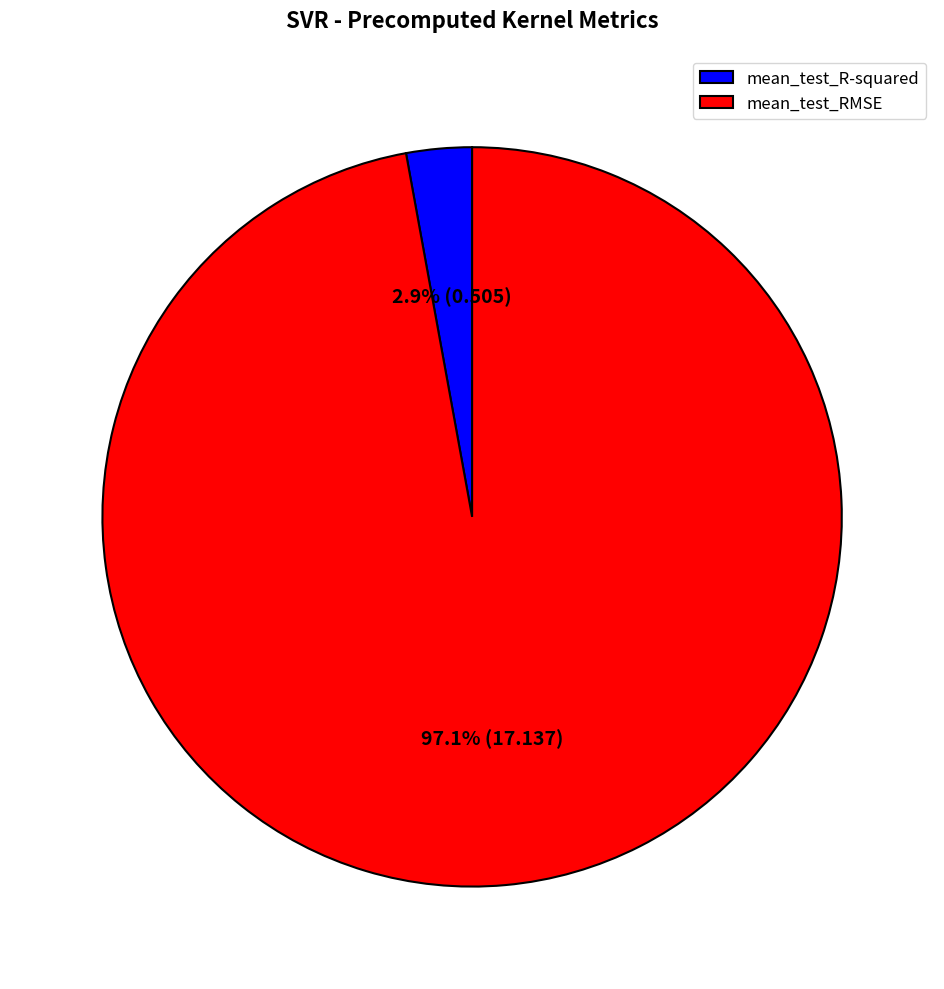

Between mean_test_RMSE and mean_test_R-squared, which is larger?

mean_test_RMSE